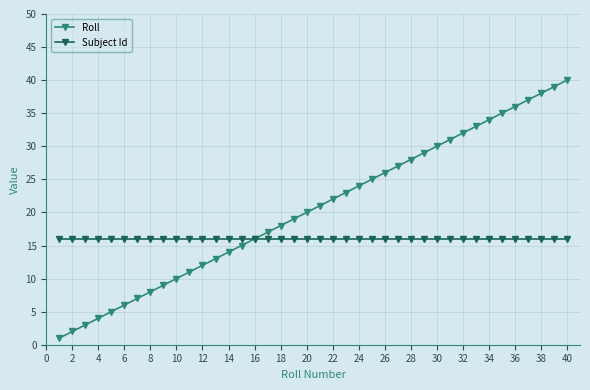

What is the average value of the Subject Id series?

16